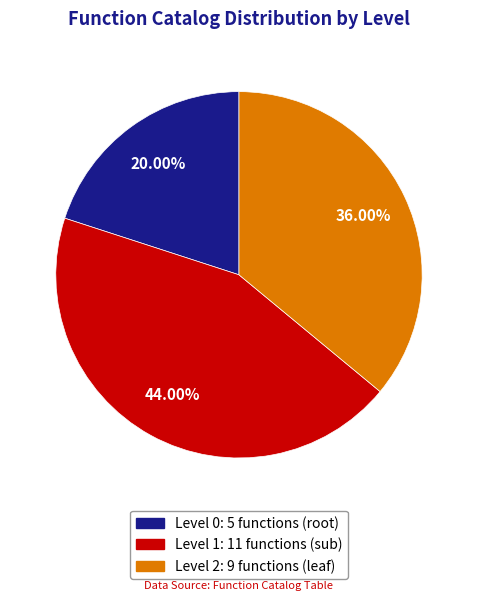

Which category has the smallest portion of the pie?

Level 0